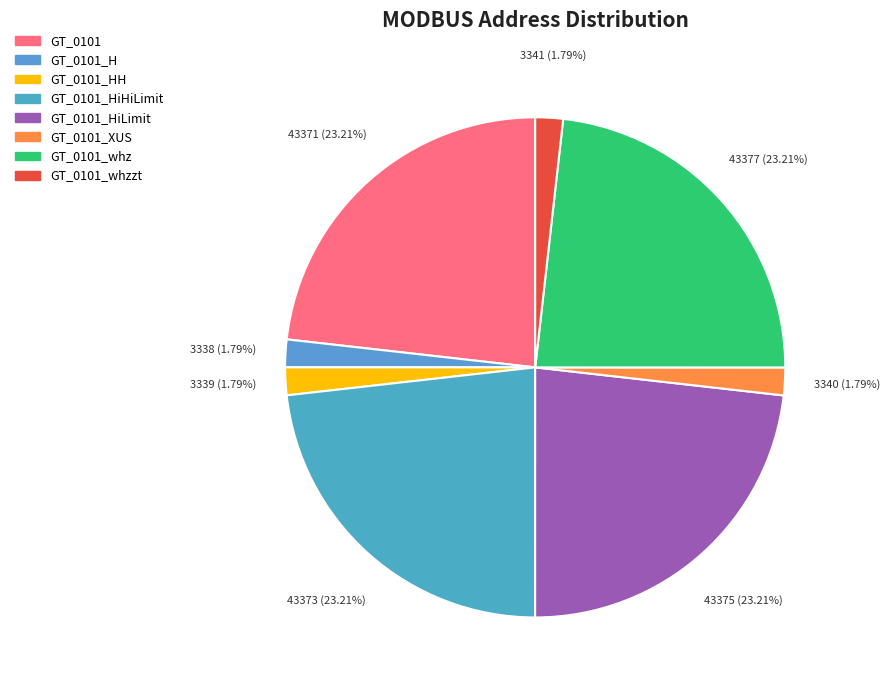

What is the change in value from GT_0101_HiLimit to GT_0101_whz?

+2